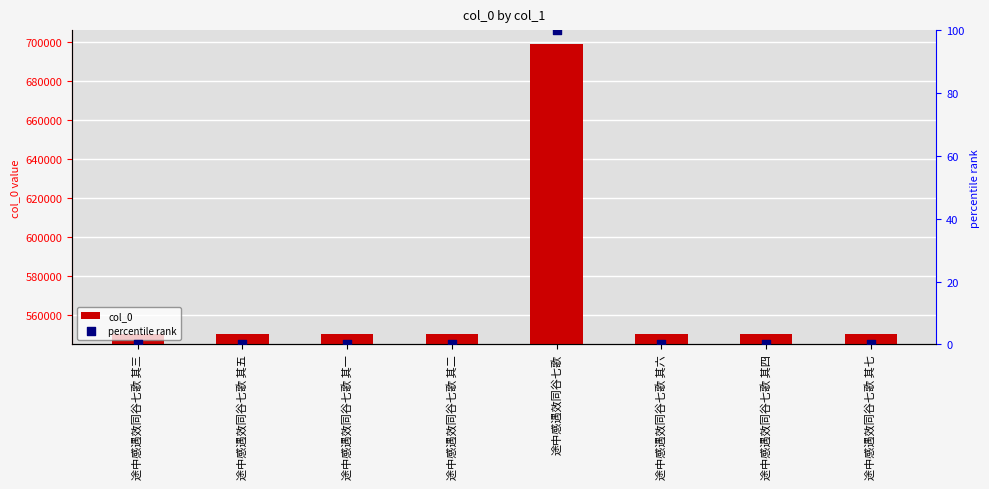

Which series reaches the maximum Y coordinate?

col_0